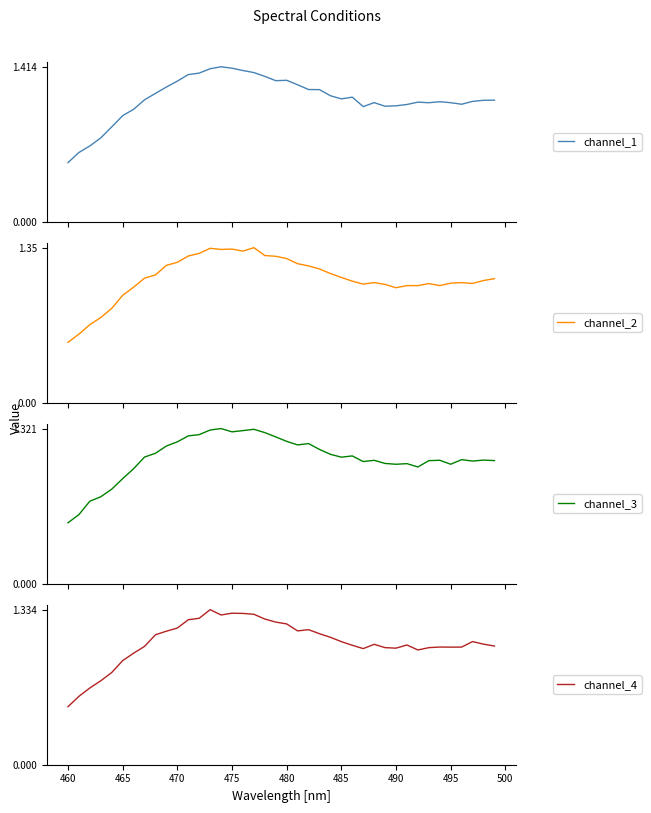

What are all the series names shown in the legend?

channel_1, channel_2, channel_3, channel_4